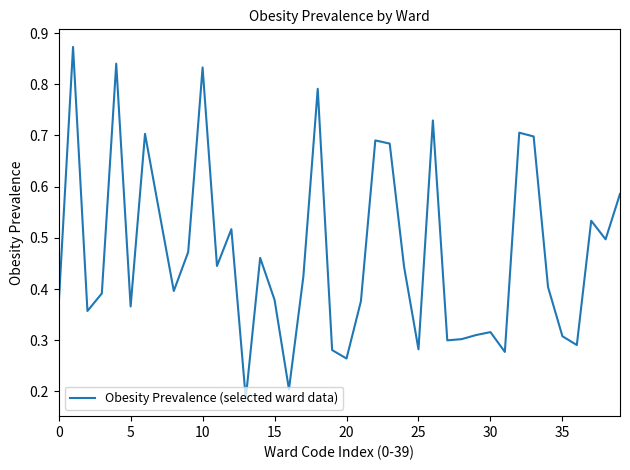

The chart shows a value of 0.1 at 5. True or false?

False